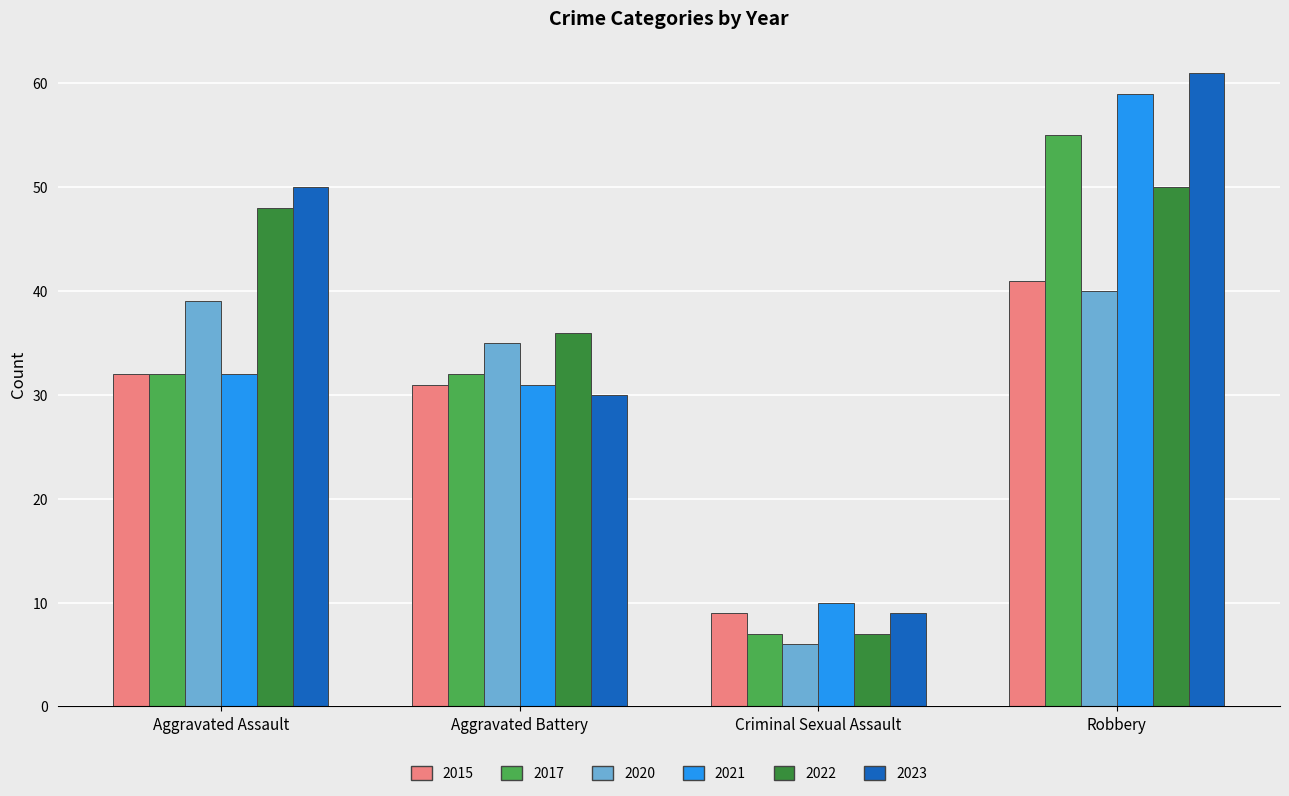

Reading left to right, list all the values displayed in this chart.

2015: 32	31	9	41
2017: 32	32	7	55
2020: 39	35	6	40
2021: 32	31	10	59
2022: 48	36	7	50
2023: 50	30	9	61